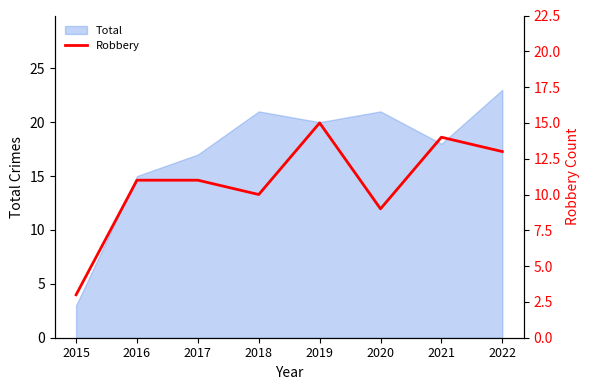

True or false: the data has more than 1 interior local peaks.

True